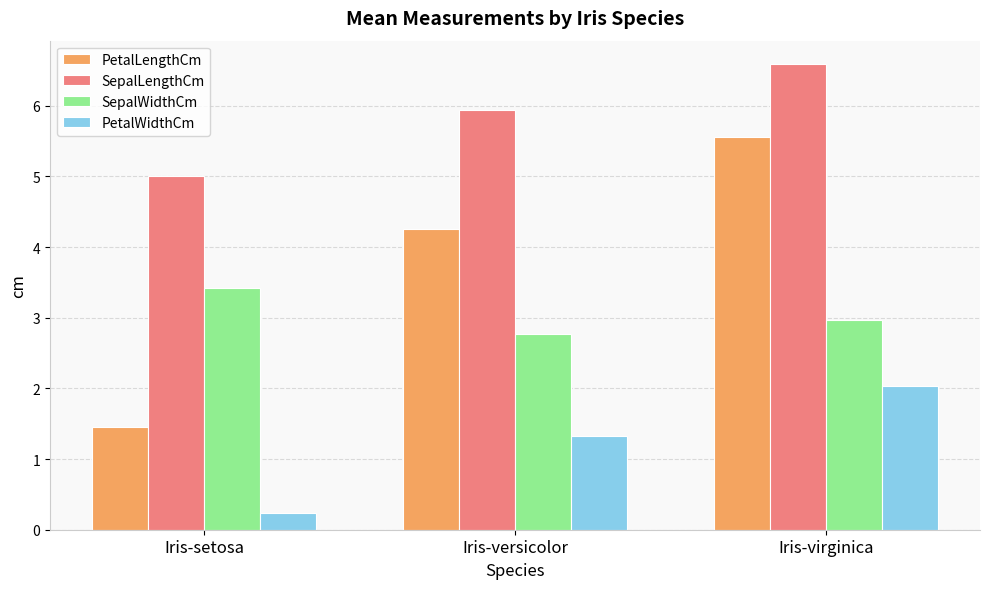

What is the difference between the highest and lowest values at Iris-setosa?

4.8